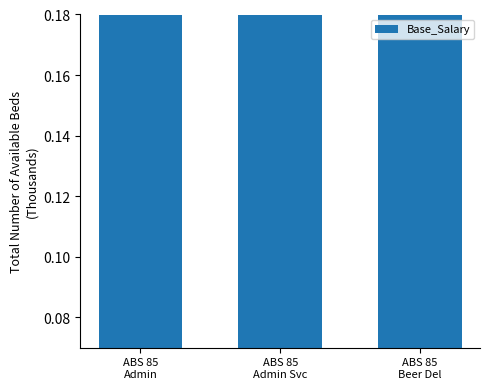

What is the label of the 3rd bar from the right?

ABS 85
Admin